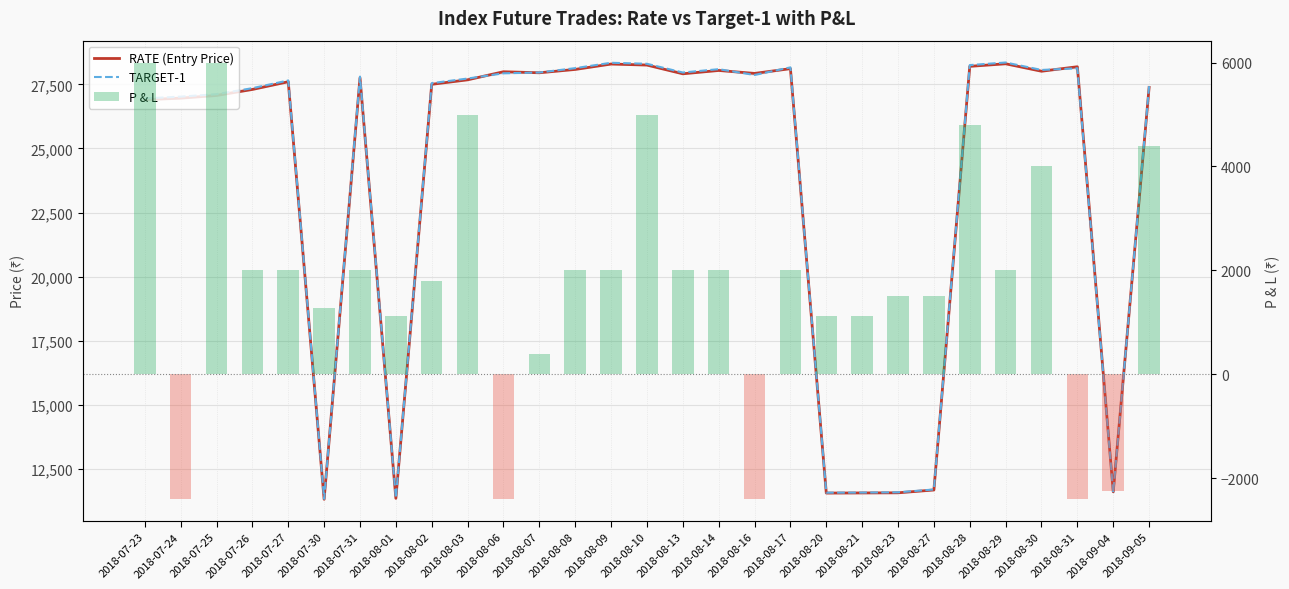

Where does the RATE (Entry Price) series first go above 27675?

2018-07-31